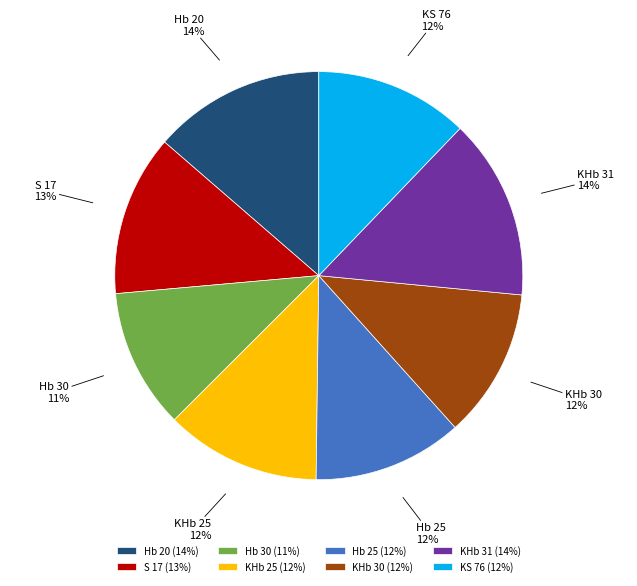

To the nearest percent, what portion does Hb 25 represent?

12%